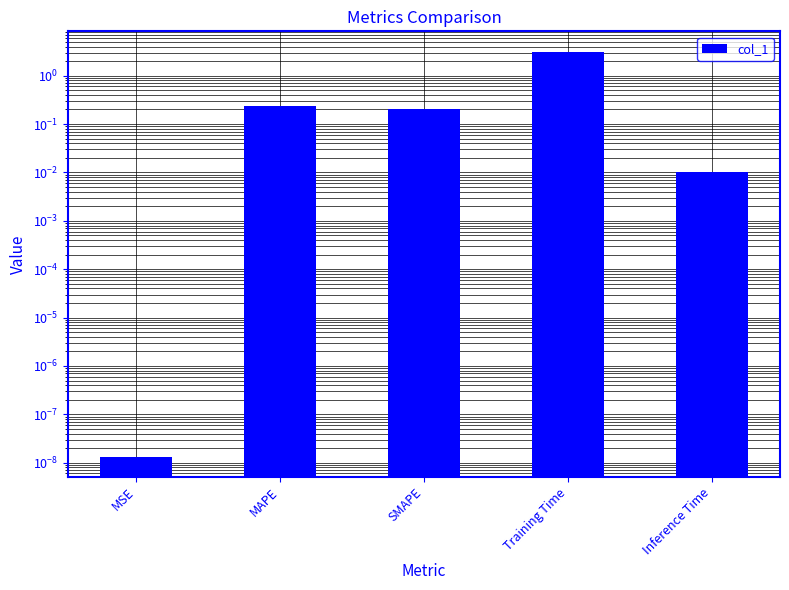

What is the difference between the maximum and minimum values?

3.1